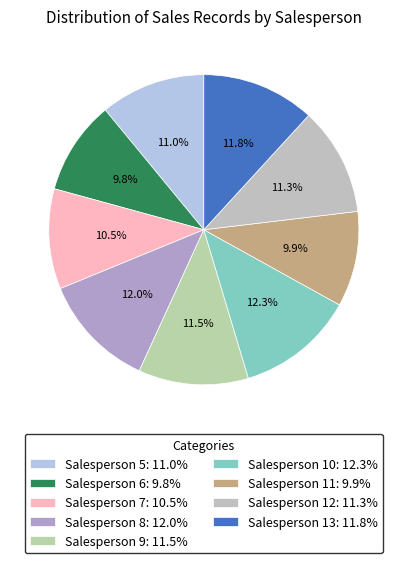

How many segments does this pie chart have?

9